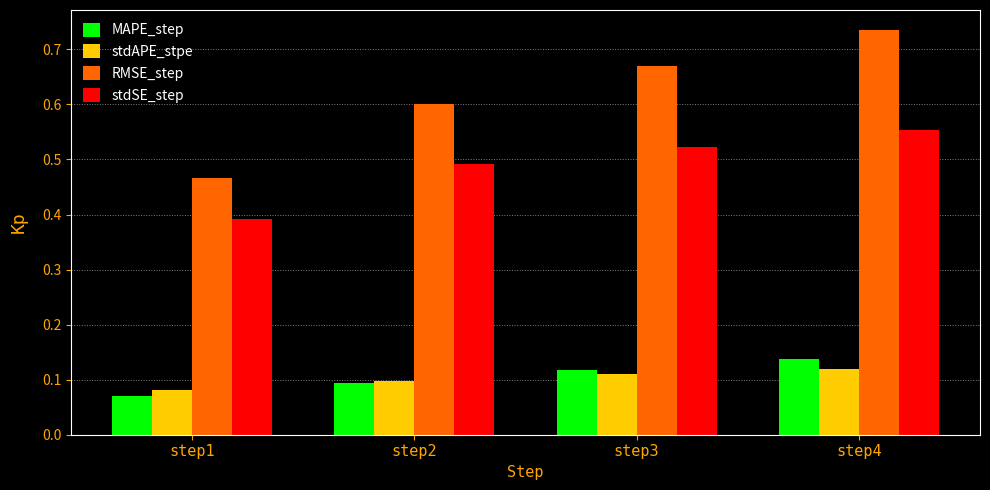

Which category has the lowest value in the stdSE_step series?

step1